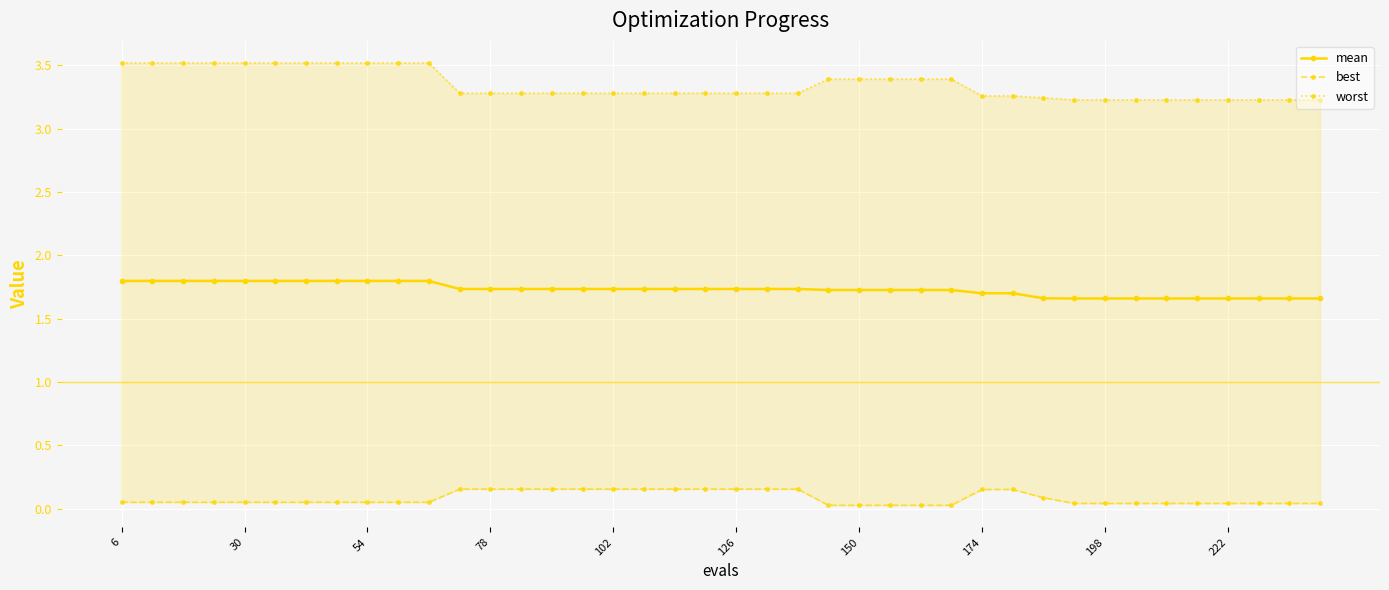

Rank the series by their average value, from lowest to highest.

best, mean, worst